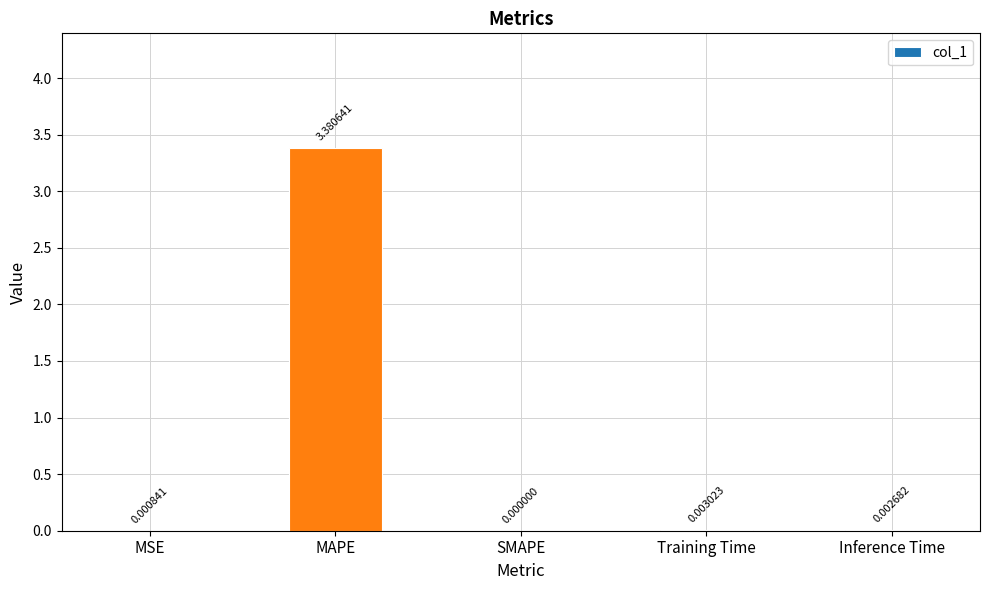

At which category does the chart reach its peak across all series?

MAPE